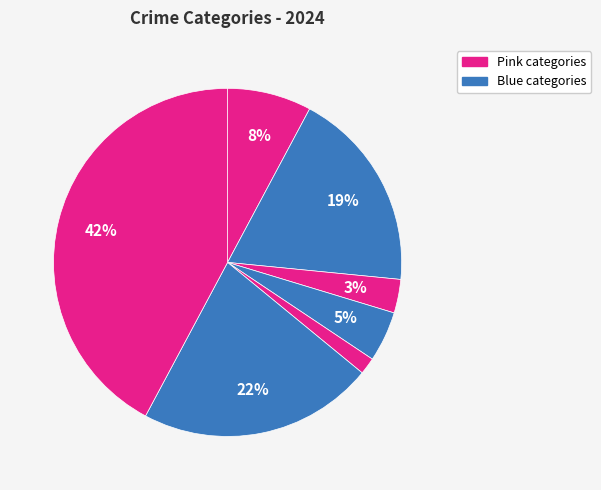

Count the number of slices in the pie.

7